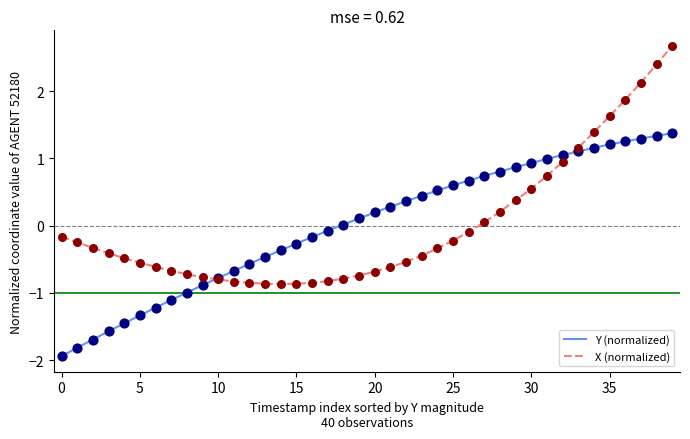

Which series has the largest range (max minus min)?

X (normalized)